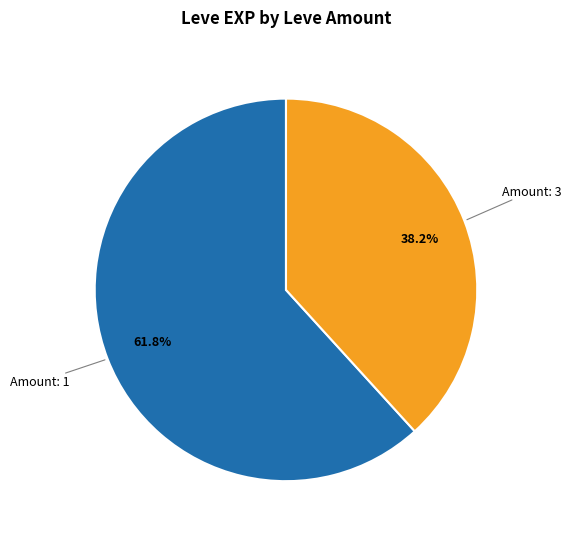

How many slices are in this pie chart?

2